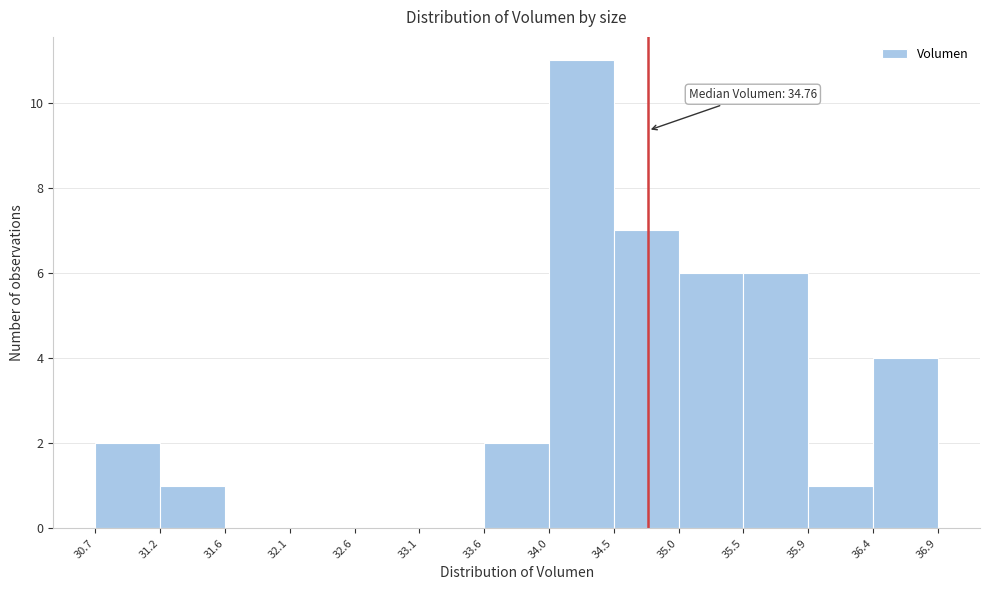

Over which range of the x-axis is the bar tallest?

34.0 to 34.5